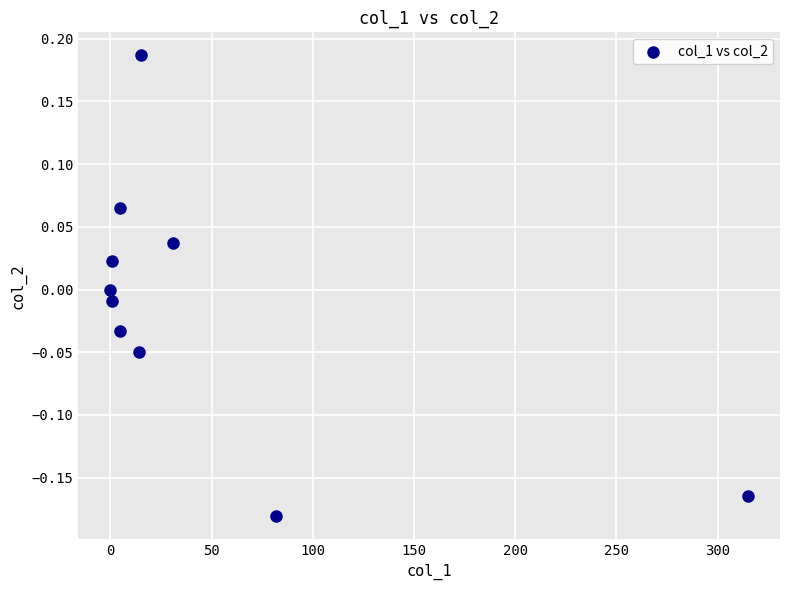

What is the range of X values (max minus min)?

315.1